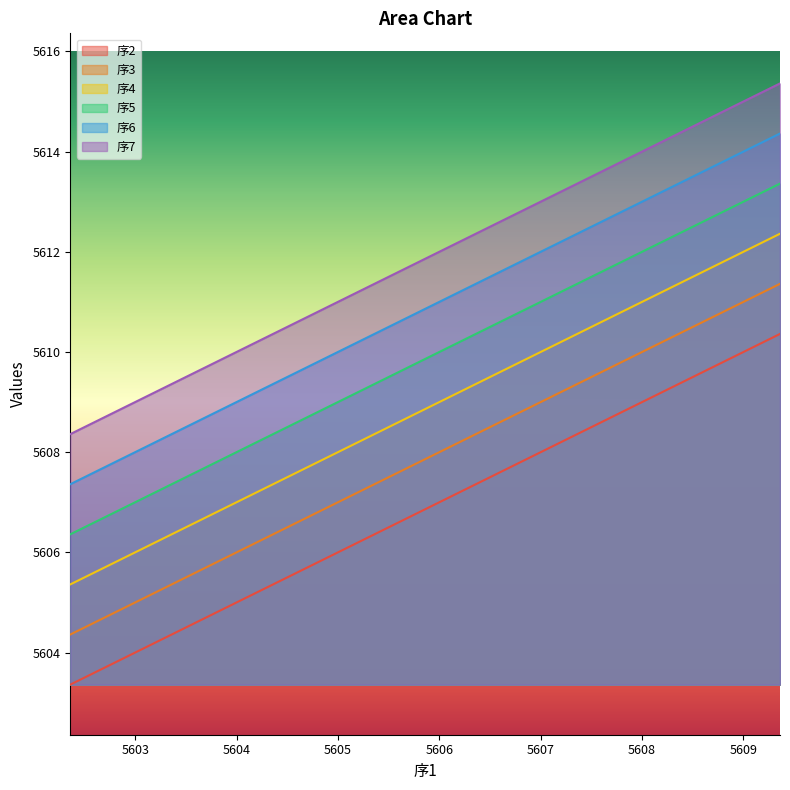

Which category has the highest value across all series?

5609.36